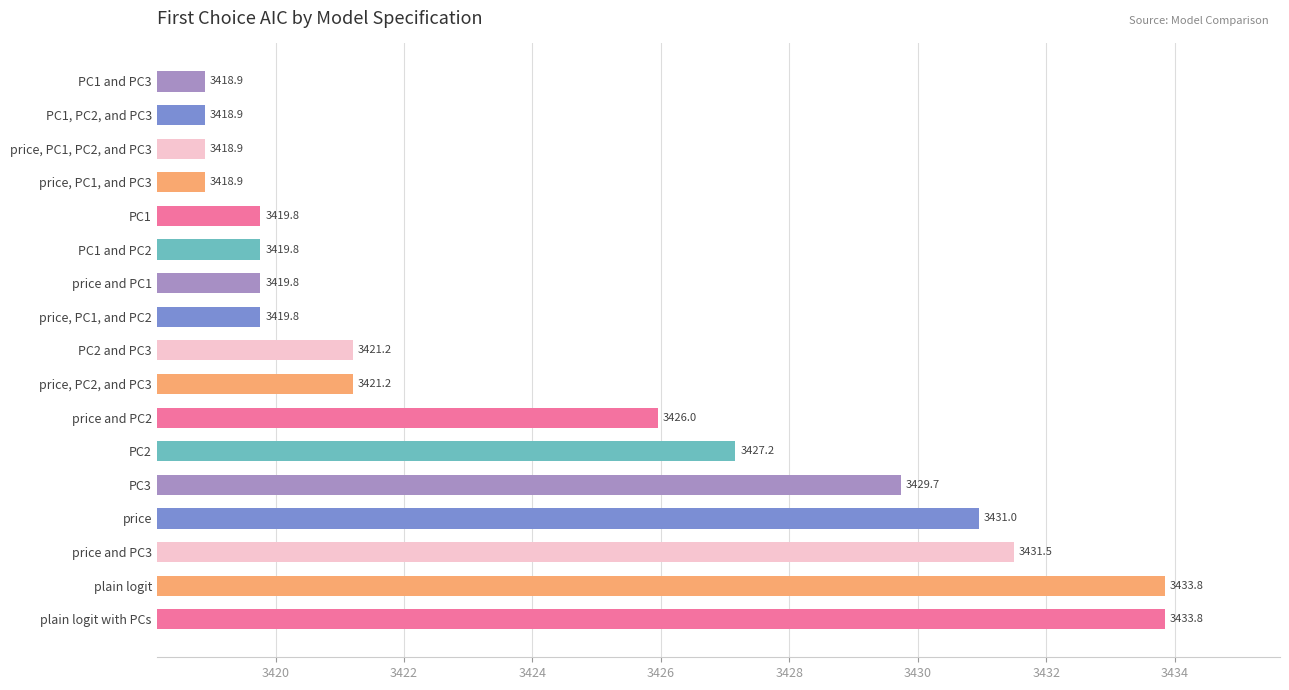

How many bars are there in total?

17